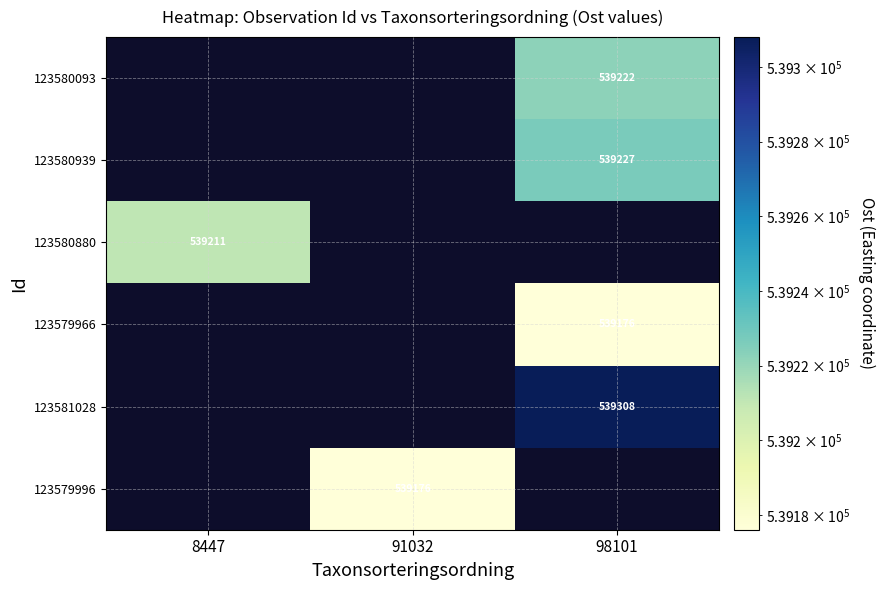

True or false: 123580939 has a value of 539227 at 98101.

True